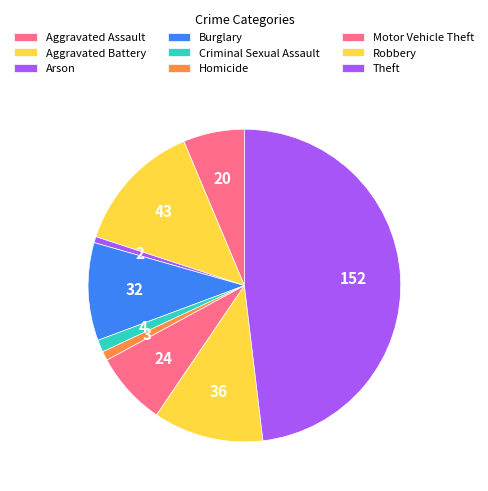

What is the total percentage of Robbery and Homicide?

12.3%